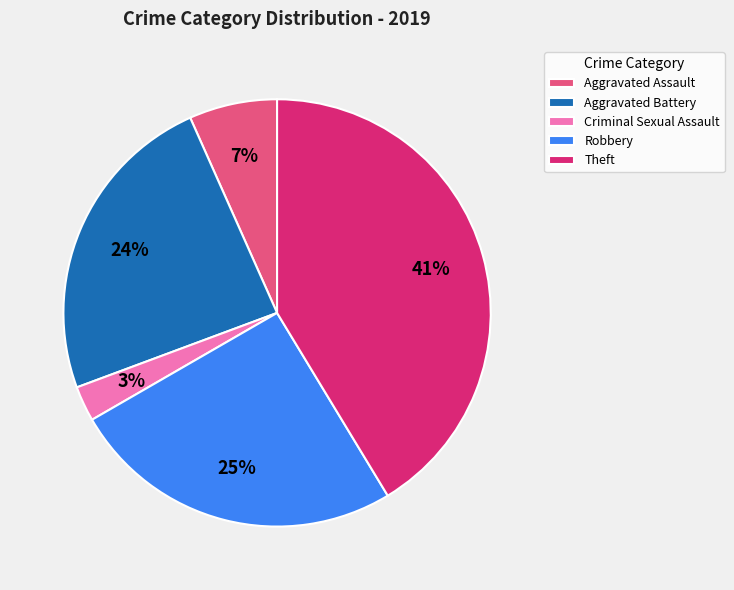

Combined, do Aggravated Battery and Aggravated Assault account for over 50%?

No